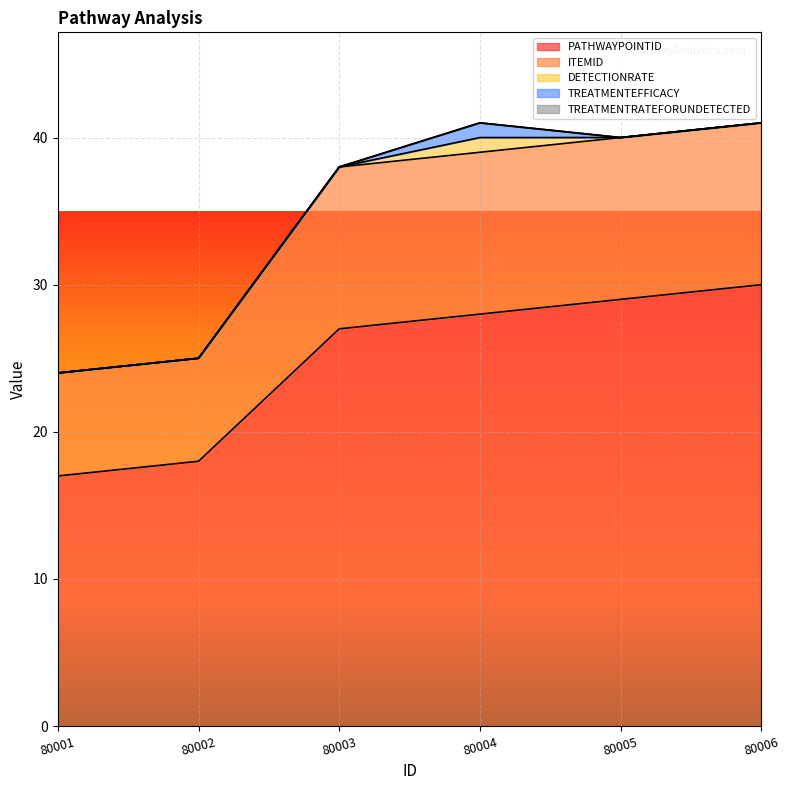

Which series has the widest spread of values?

PATHWAYPOINTID